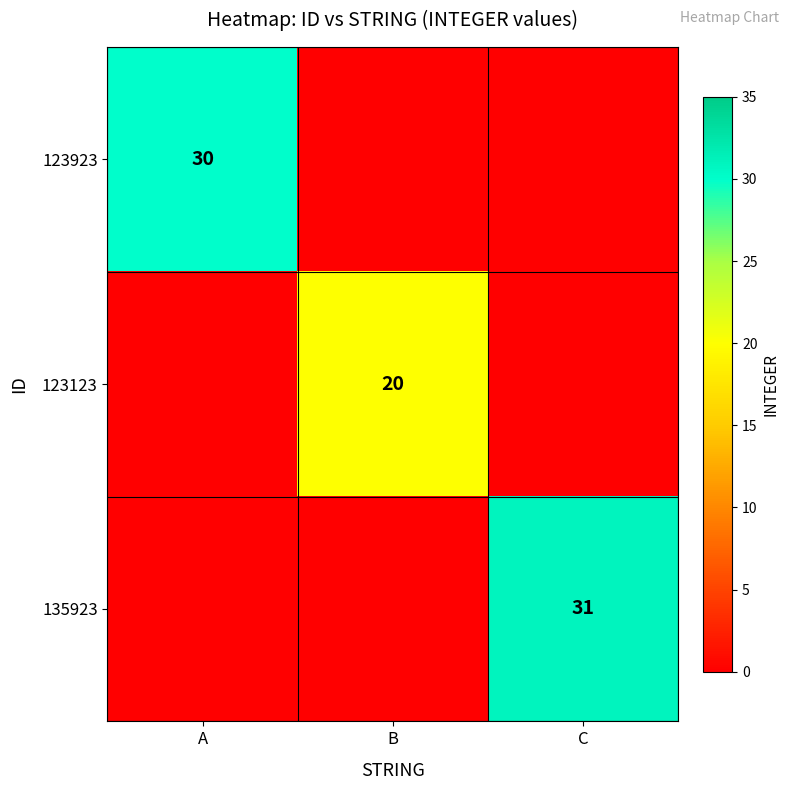

The 123123 series shows 20 at B. True or false?

True